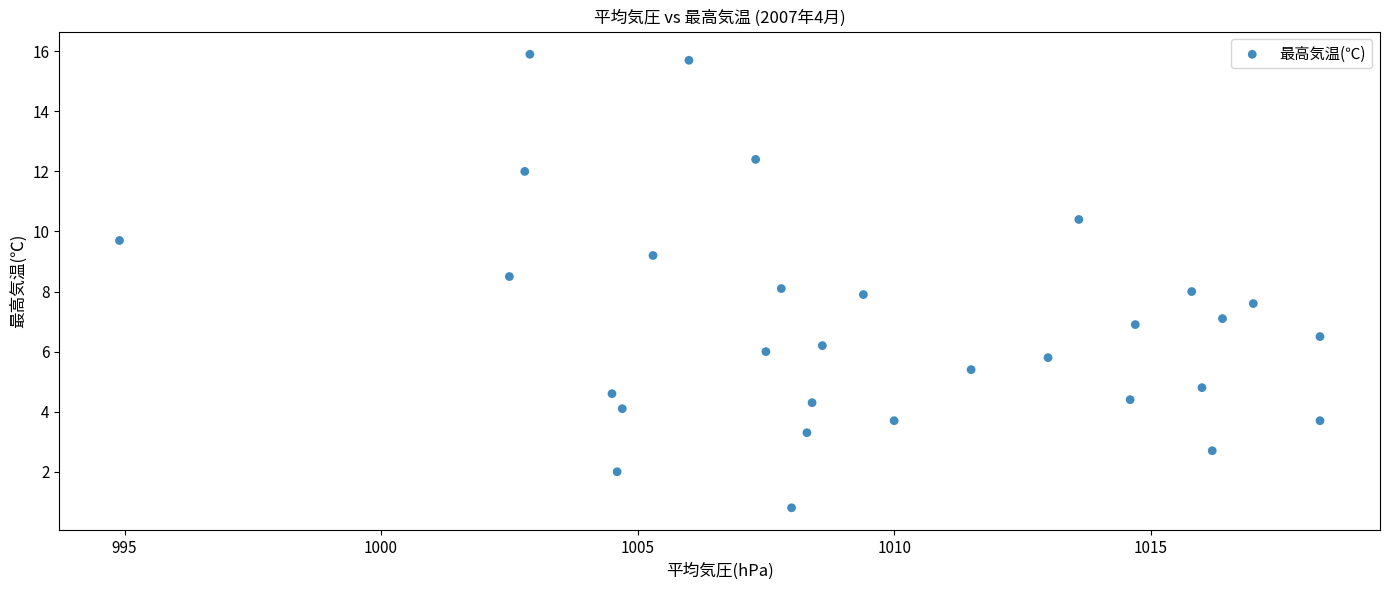

What is the range of Y values (max minus min)?

15.1